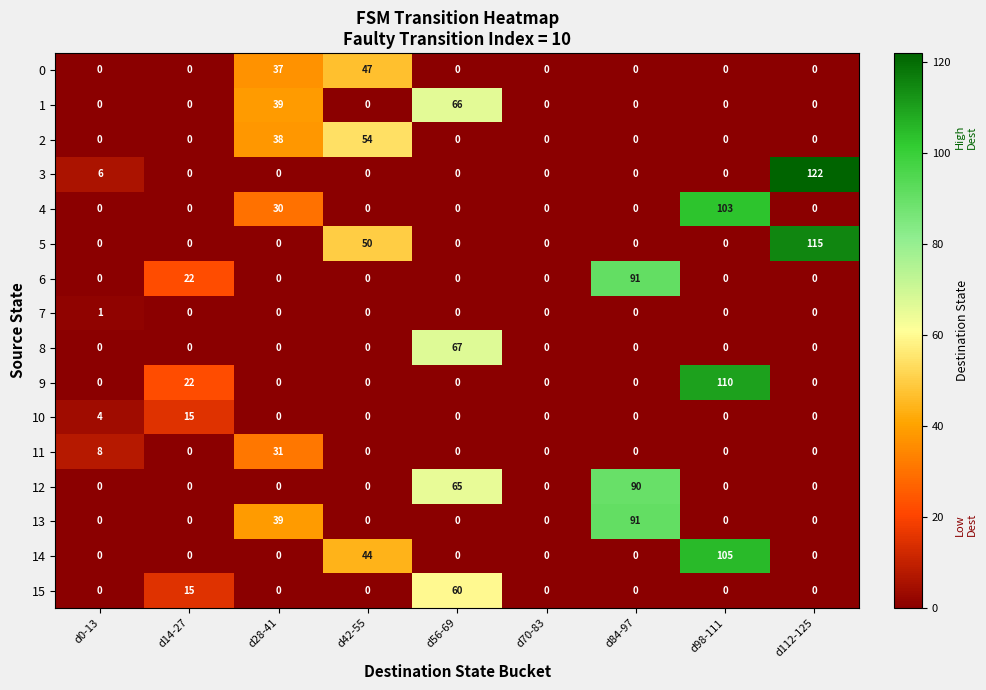

Which series changed the most between d42-55 and d56-69?

8